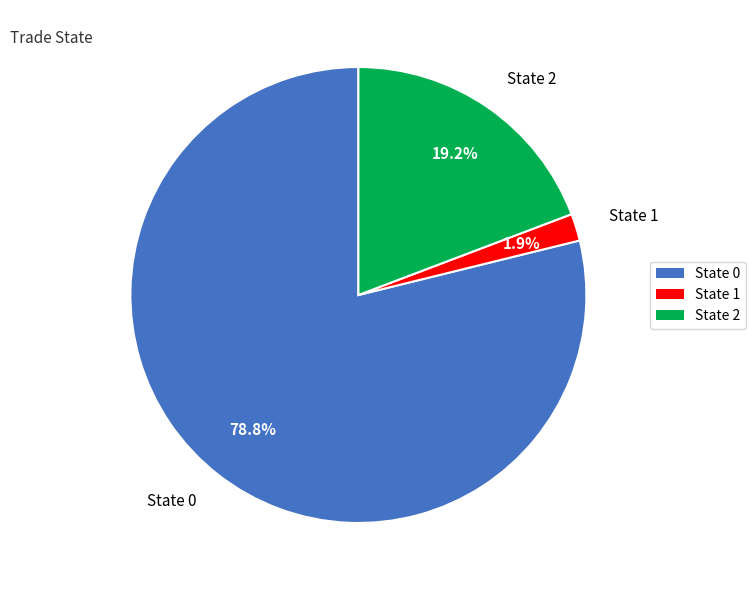

Is there any slice that represents more than half of the pie?

Yes